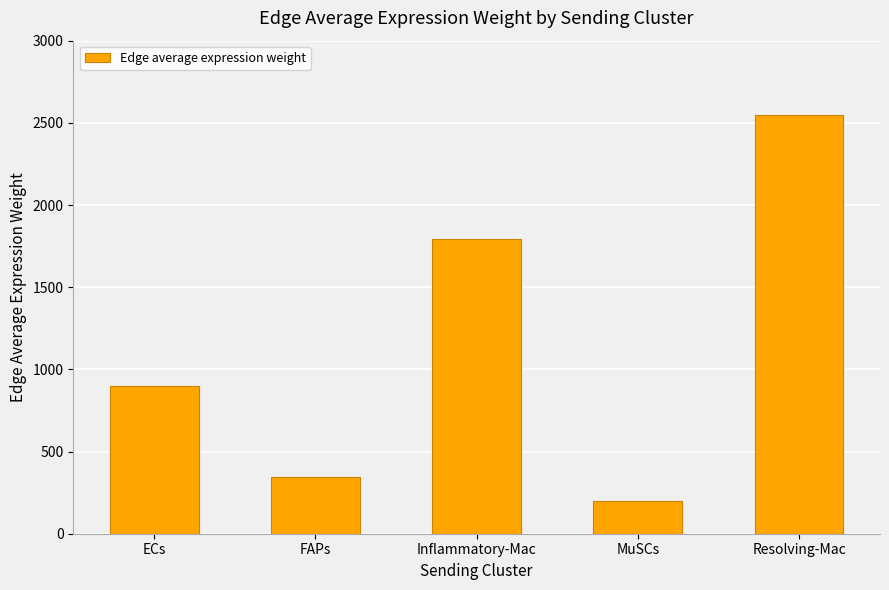

Rank the categories by value from lowest to highest.

MuSCs, FAPs, ECs, Inflammatory-Mac, Resolving-Mac